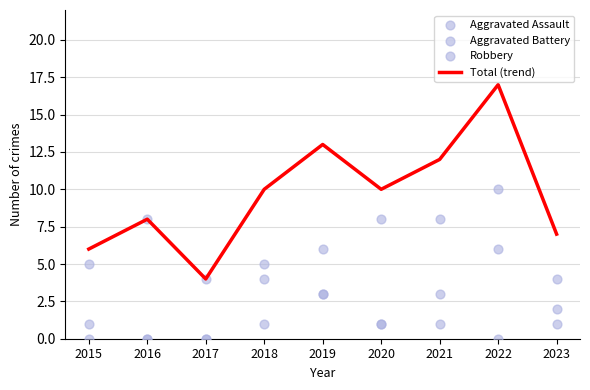

What is the total value across all series at 2016?

16